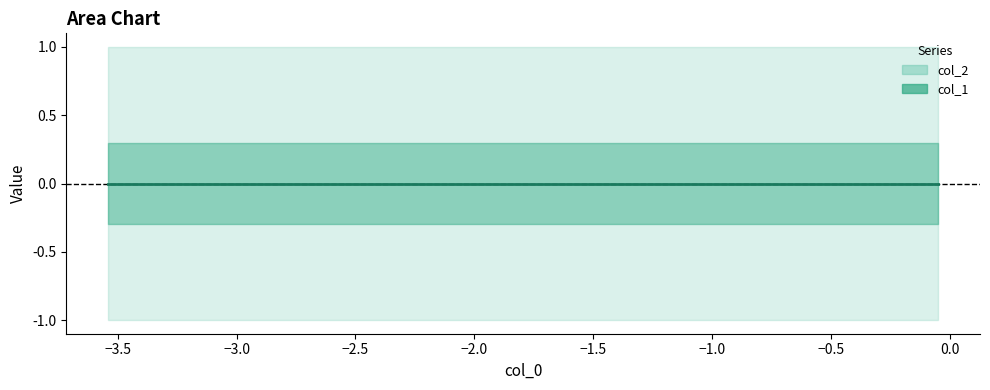

True or false: col_1 and col_2 cross at least once.

False